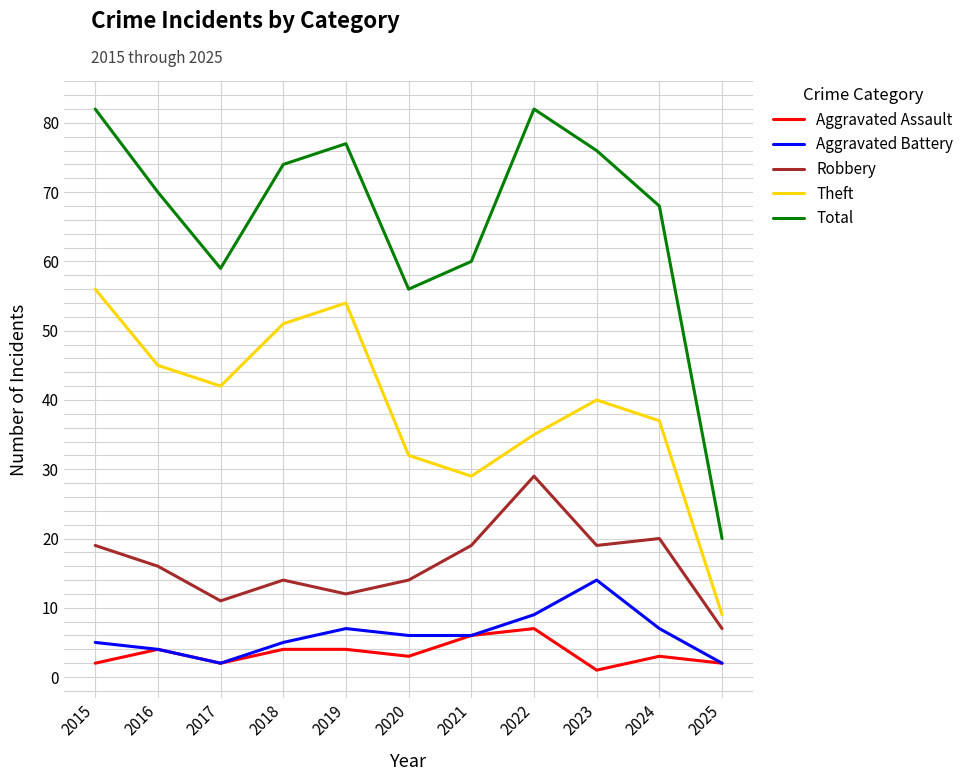

Where is Total nearest to the value 51?

2020